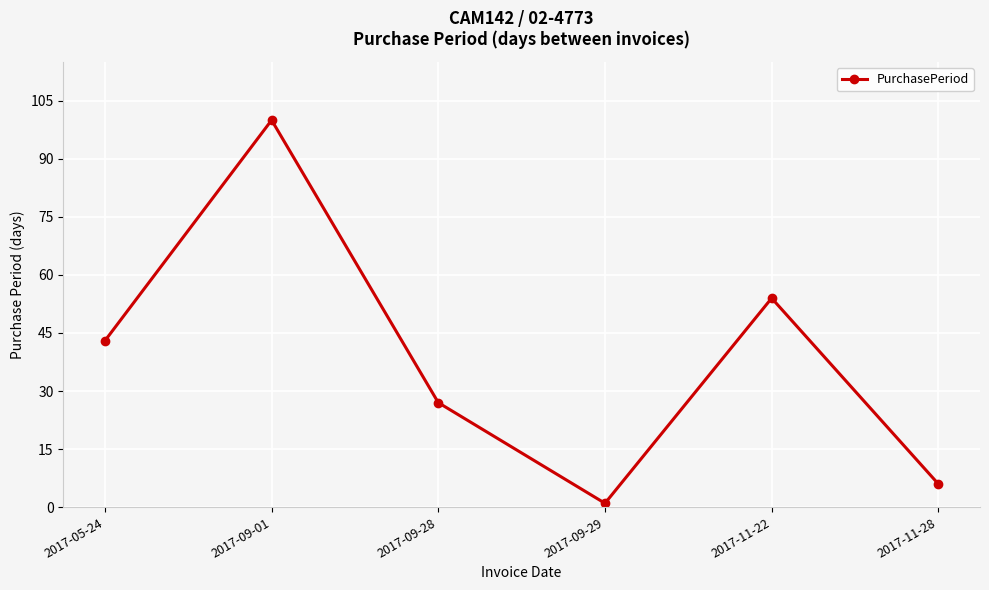

What is the label of the 1st point from the left?

2017-05-24